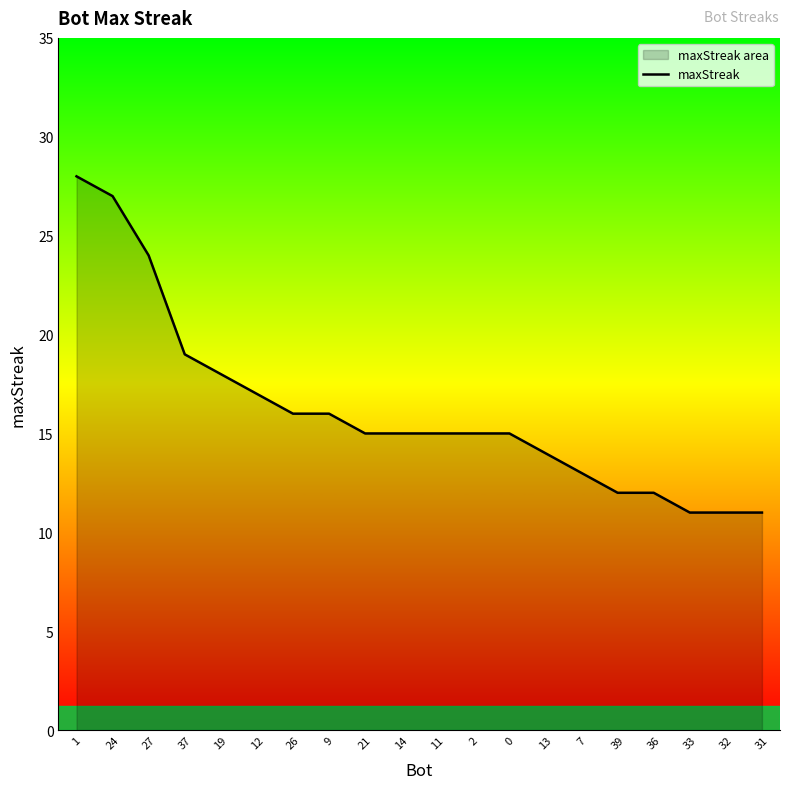

What is the sum of all values?

324